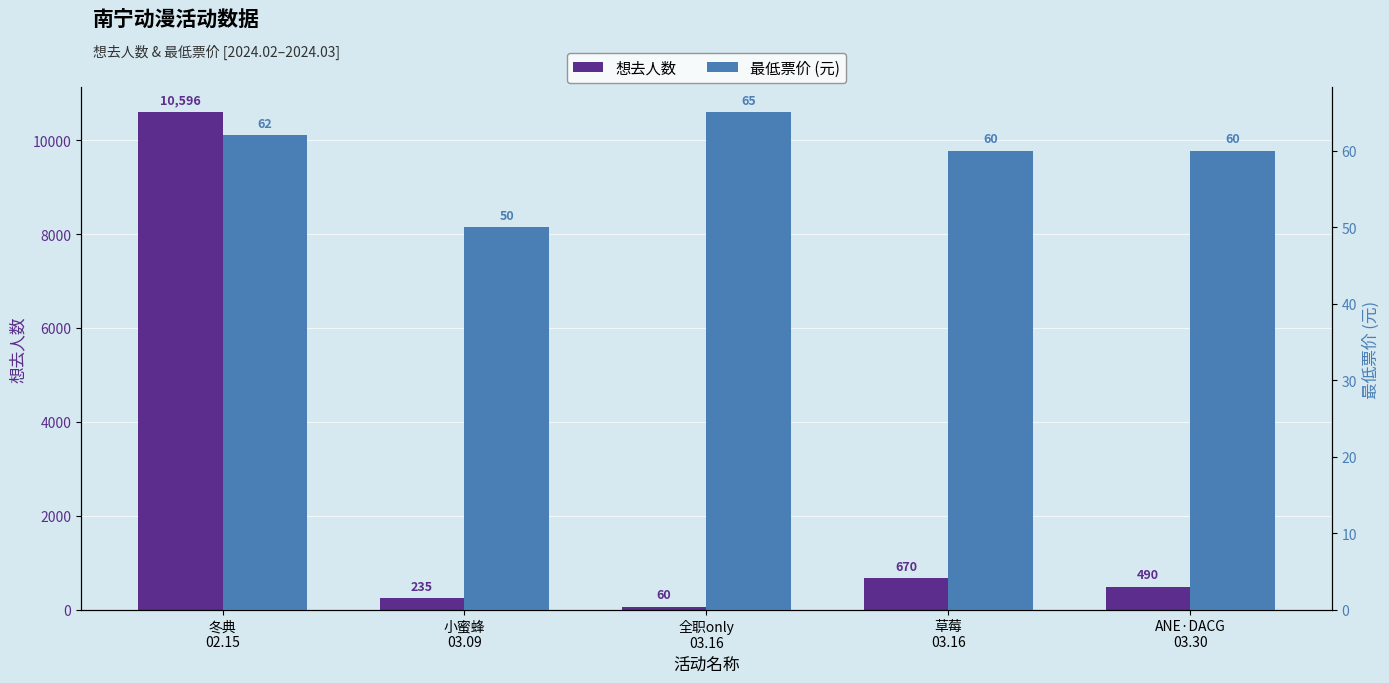

Is the value of 想去人数 at 全职only
03.16 greater than the value of 最低票价 (元) at 草莓
03.16?

No